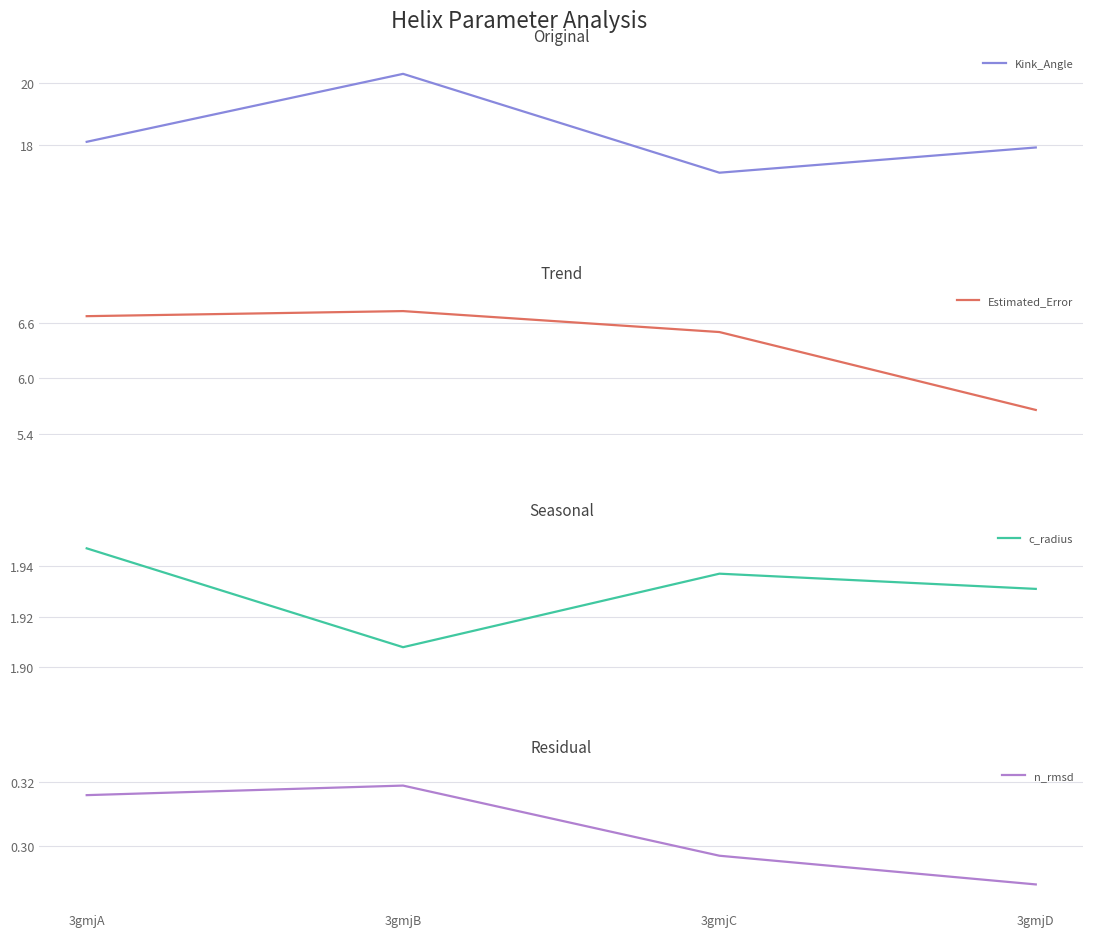

Is this an area chart (filled region under the line)?

No